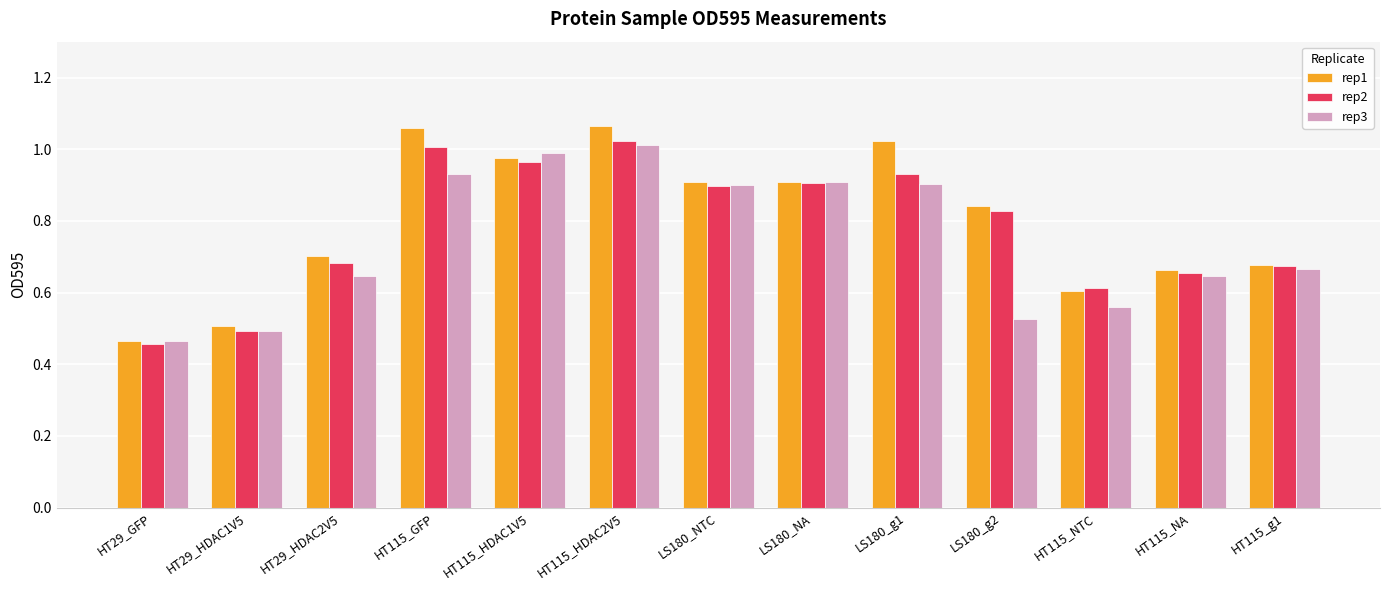

Which series changed the most between HT115_NTC and HT115_NA?

rep3